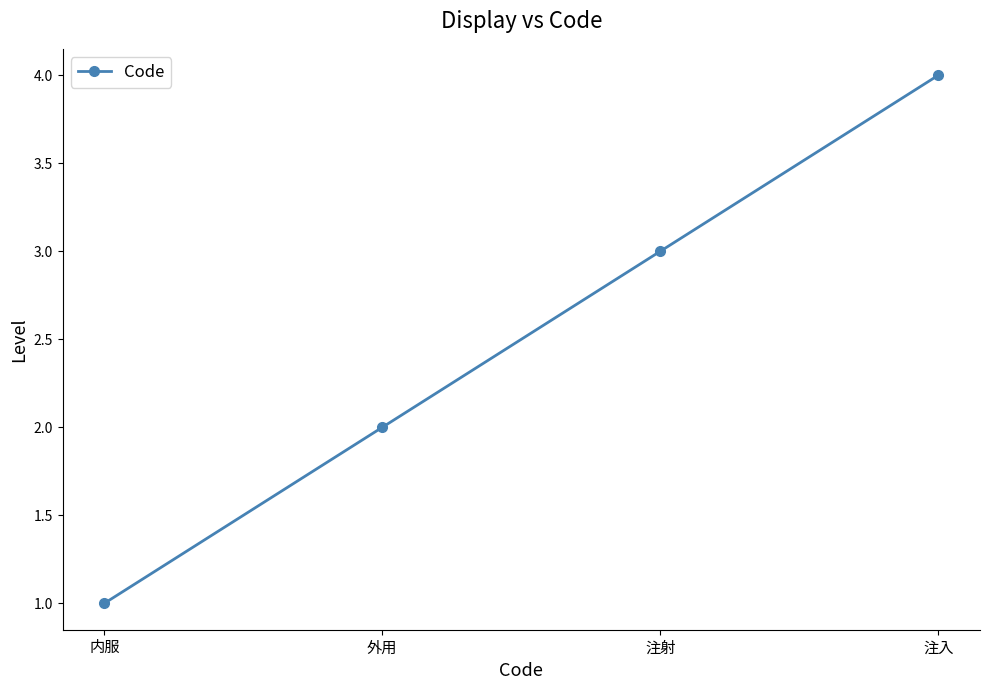

Is it true that the value at 外用 is 0?

False